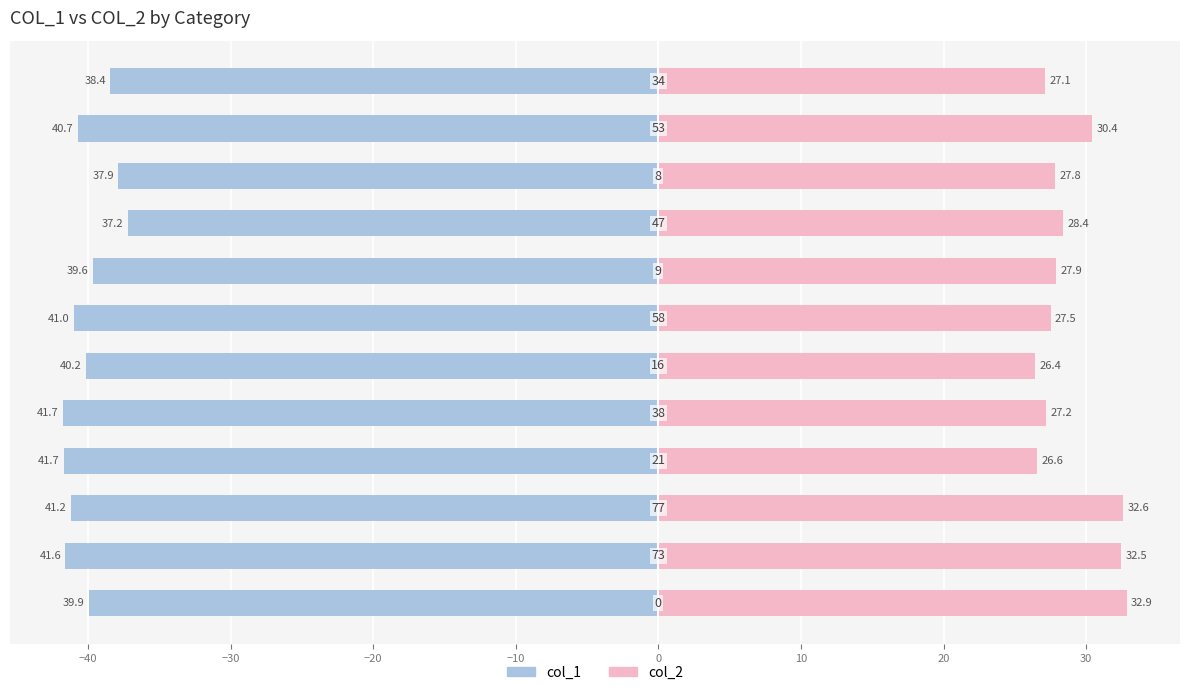

Reading left to right, list all the values displayed in this chart.

col_1: -39.9	-41.6	-41.2	-41.7	-41.7	-40.2	-41.0	-39.6	-37.2	-37.9	-40.7	-38.4
col_2: 32.9	32.5	32.6	26.6	27.2	26.4	27.5	27.9	28.4	27.8	30.4	27.1